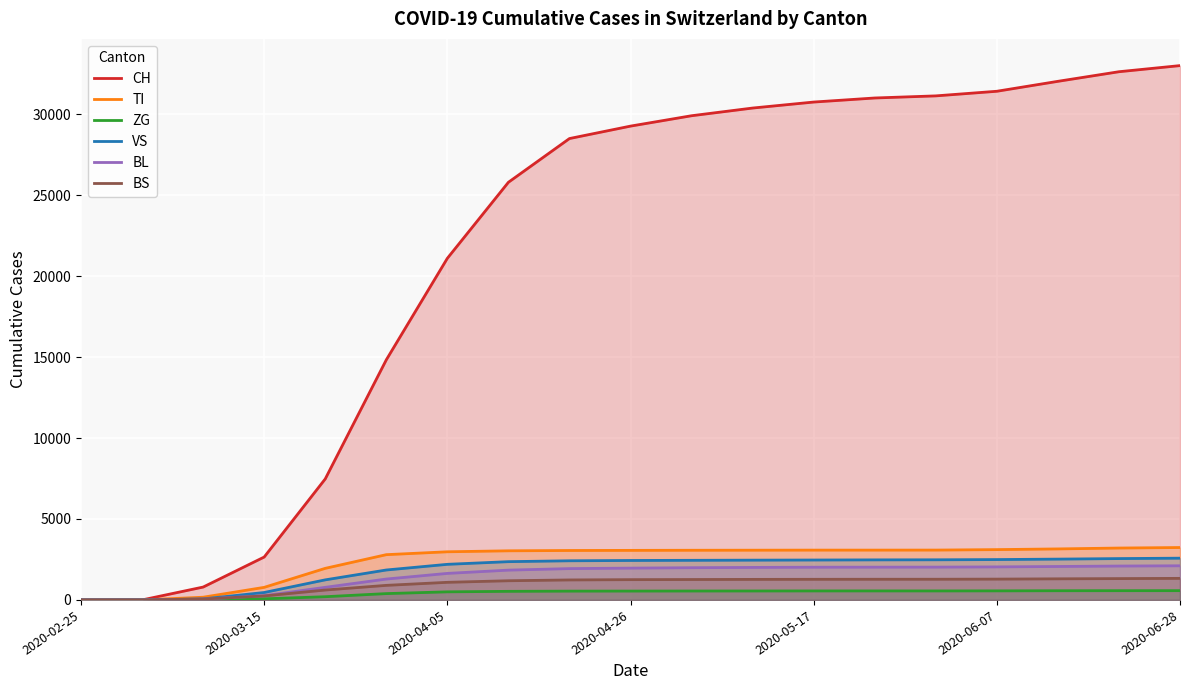

True or false: VS and TI intersect in this chart.

False